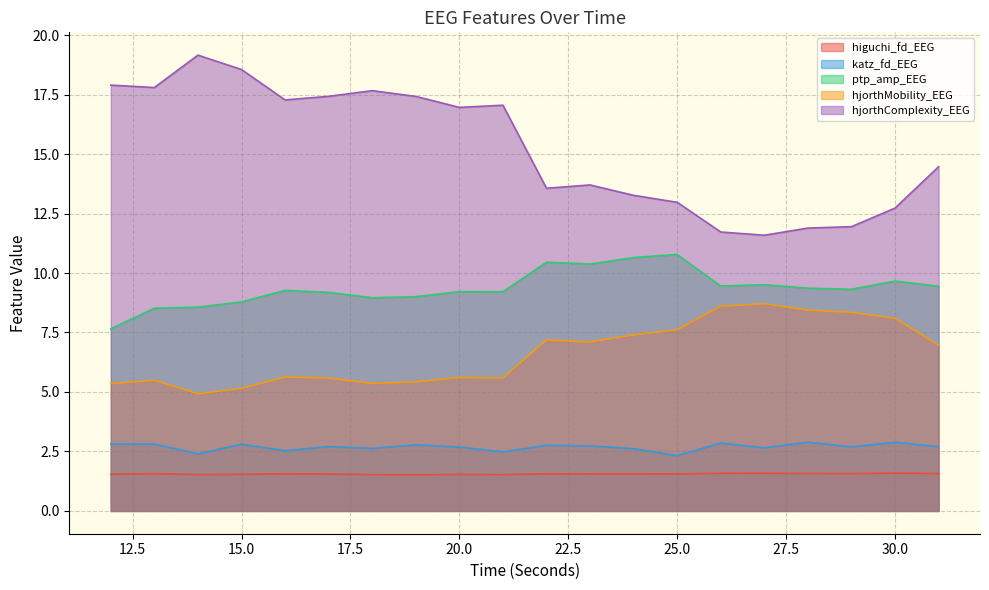

What is the average value of the higuchi_fd_EEG series?

1.6